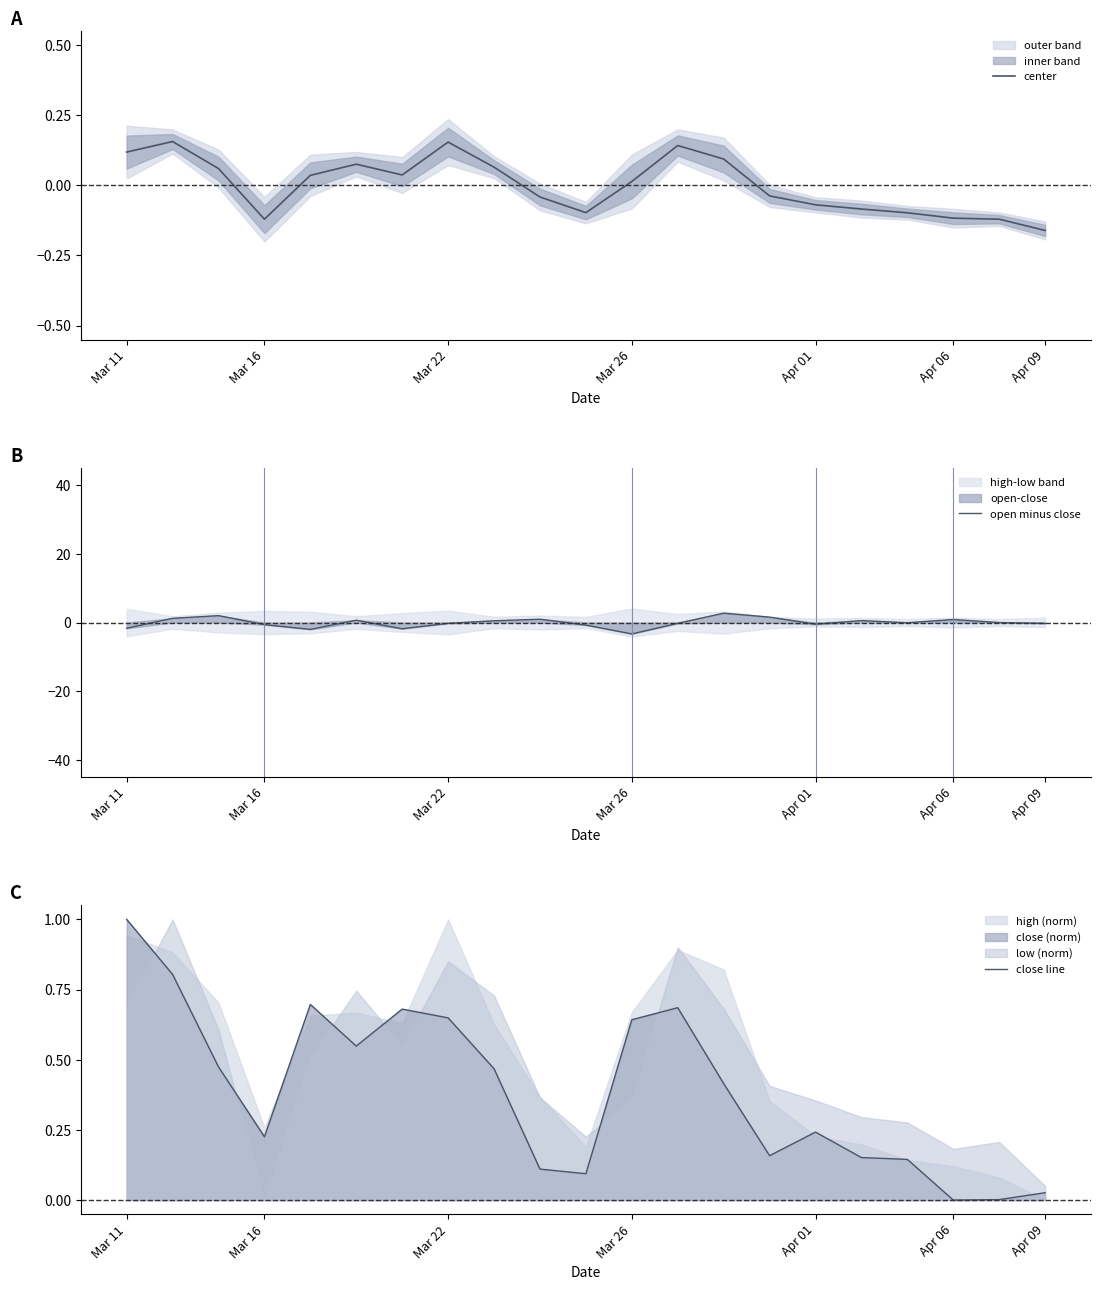

What is the highest value of the close line series?

1.0